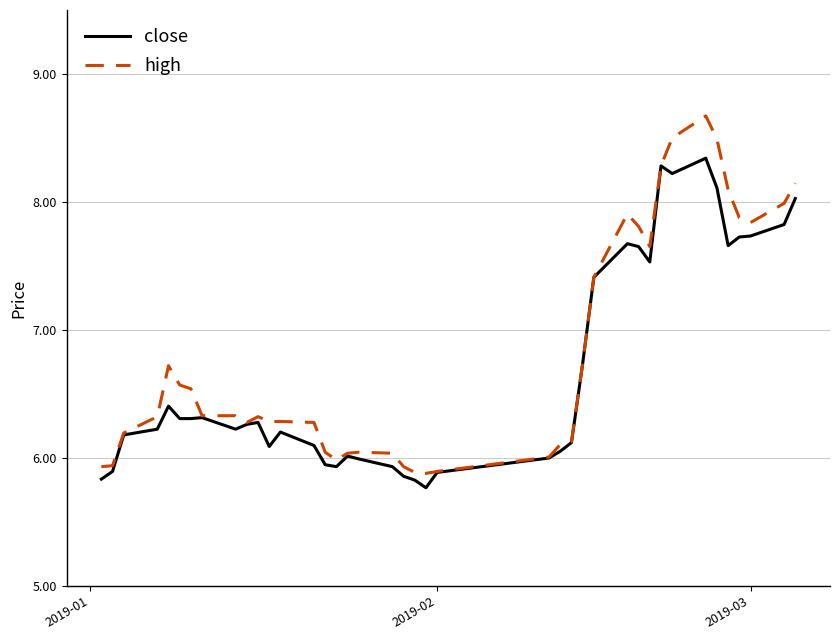

Count the number of categories in the chart.

40